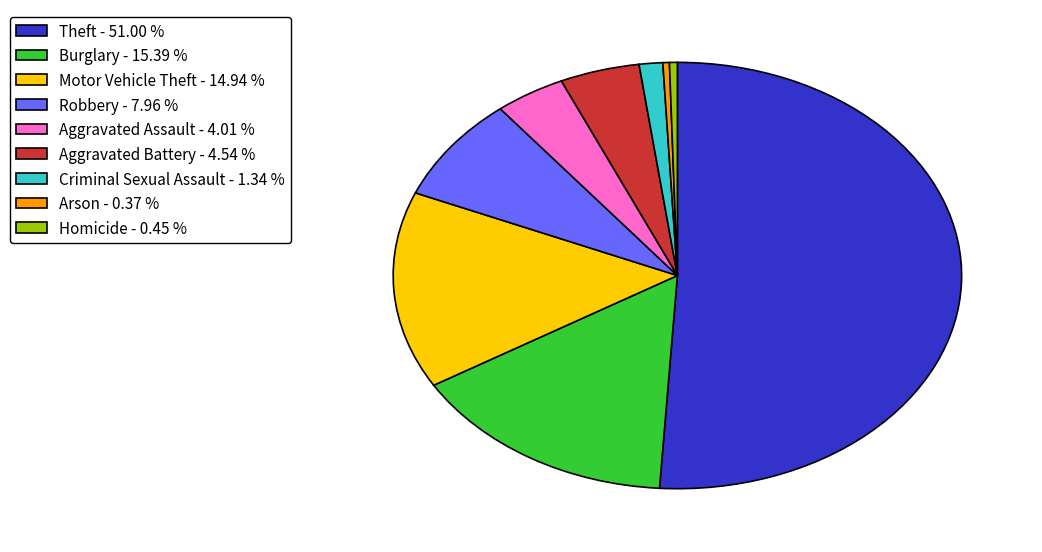

Is it true that Aggravated Battery is 5% of the pie?

True